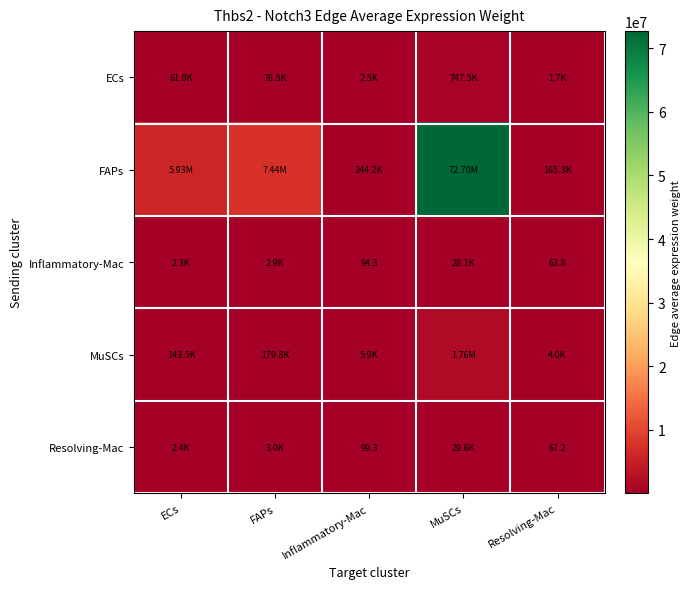

The ECs series shows 114928.7 at FAPs. True or false?

False